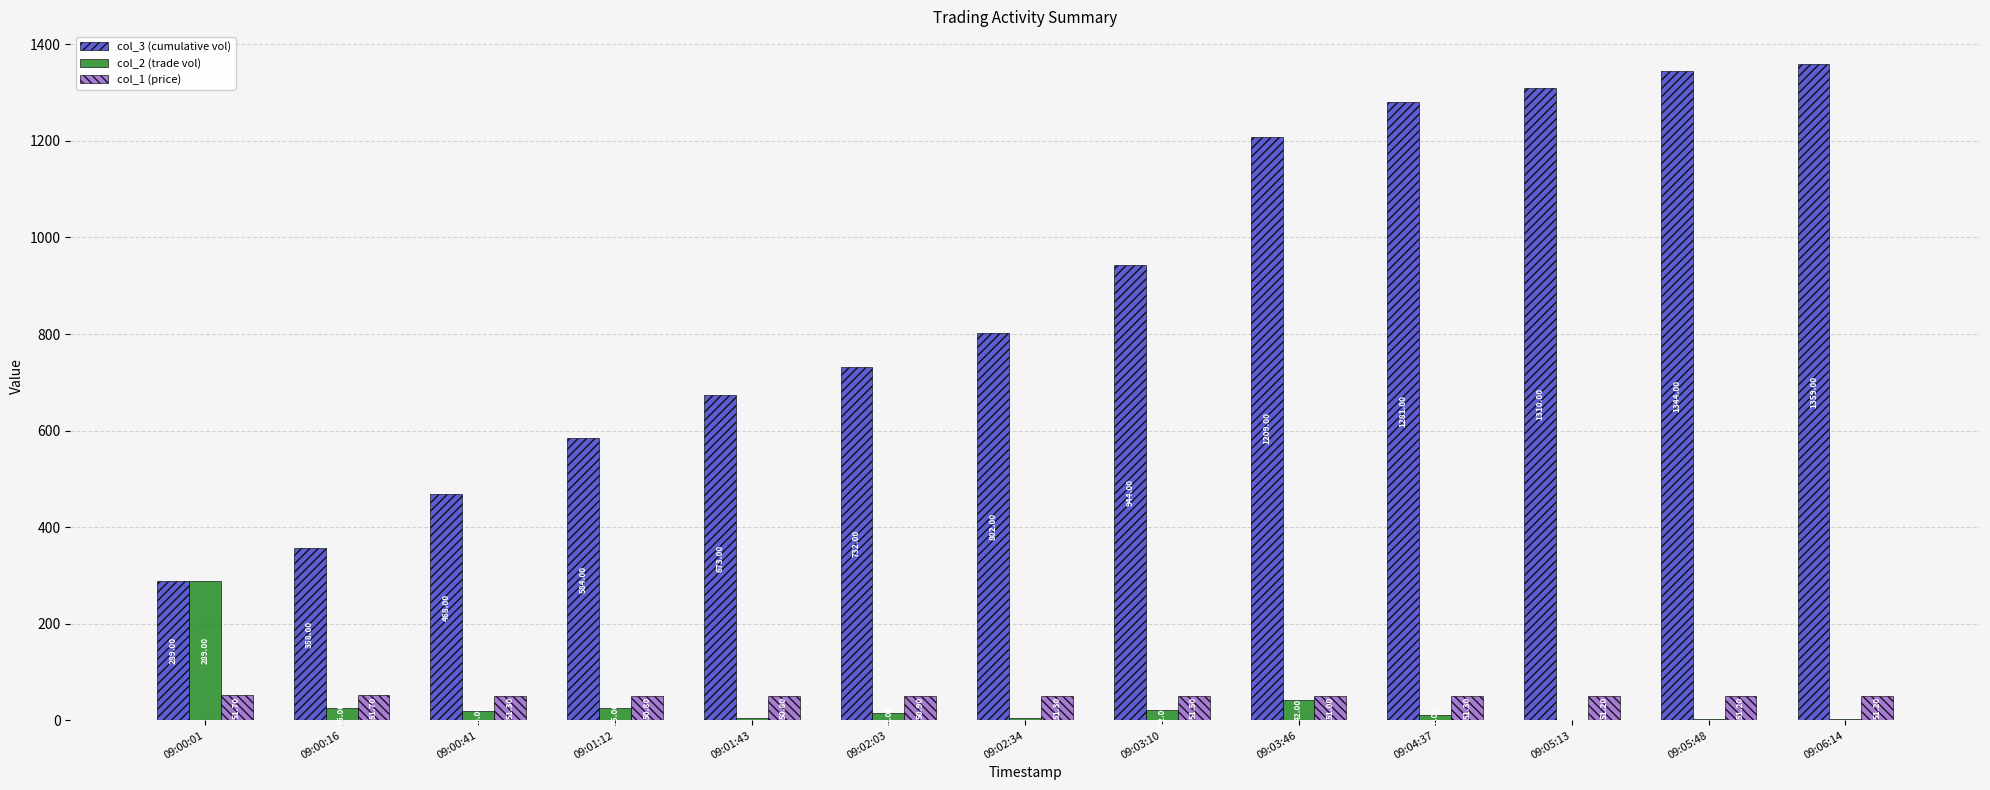

The col_3 (cumulative vol) series shows 1310.0 at 09:05:13. True or false?

True